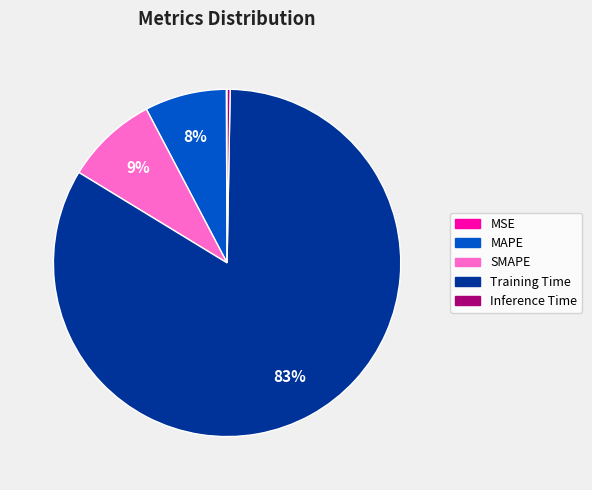

Is there any slice that represents more than half of the pie?

Yes